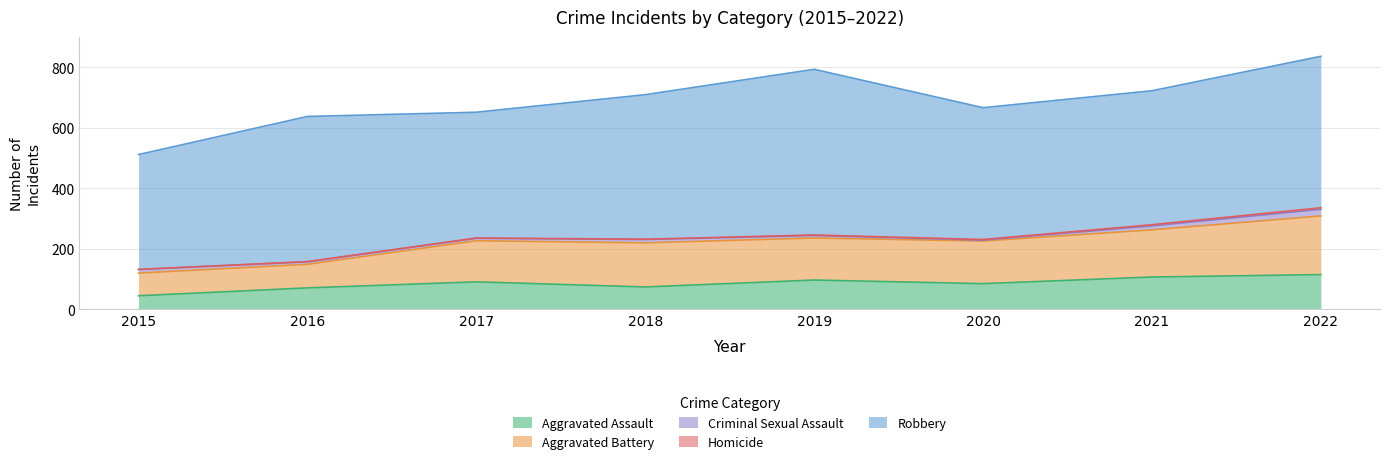

What is the total value across all series at 2018?

709